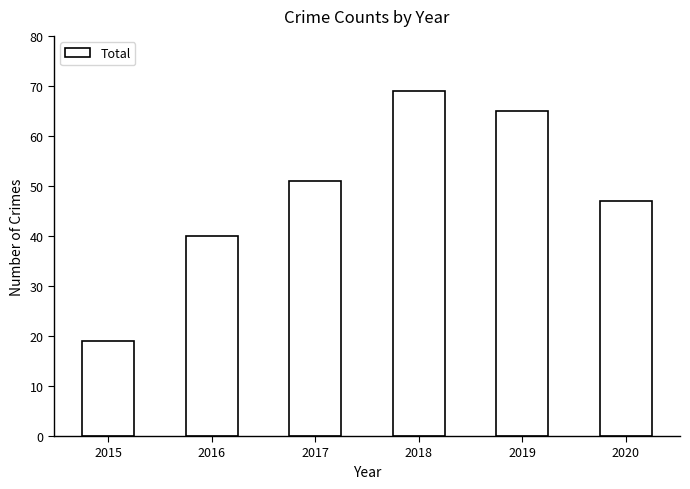

Count the number of categories in the chart.

6